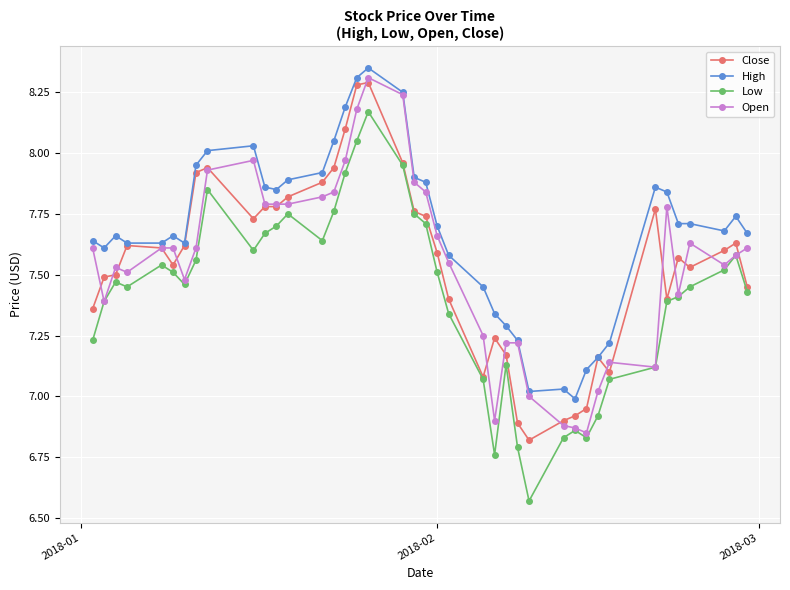

Which series has the largest range (max minus min)?

Low